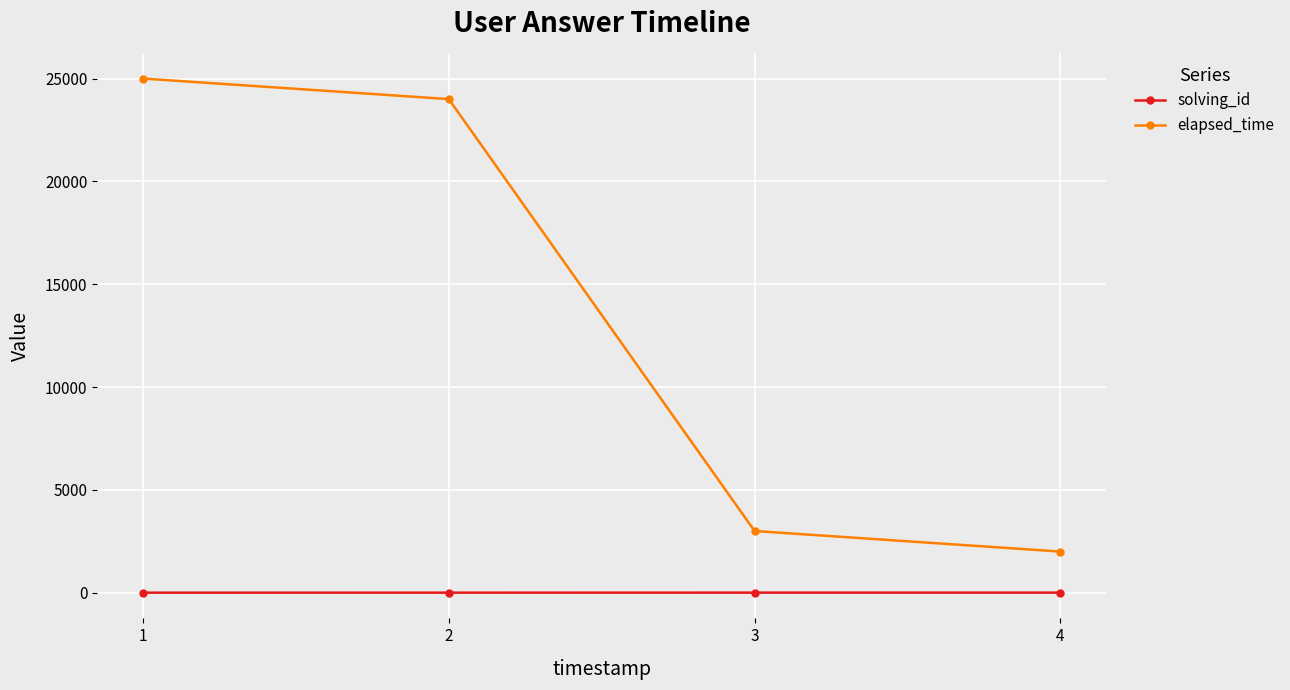

What is the maximum value shown in the chart?

25000